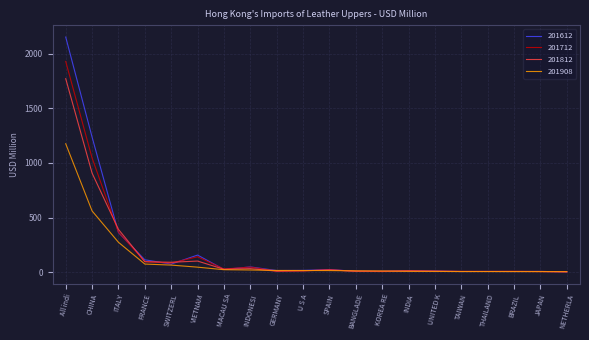

Which series has the largest range (max minus min)?

201612